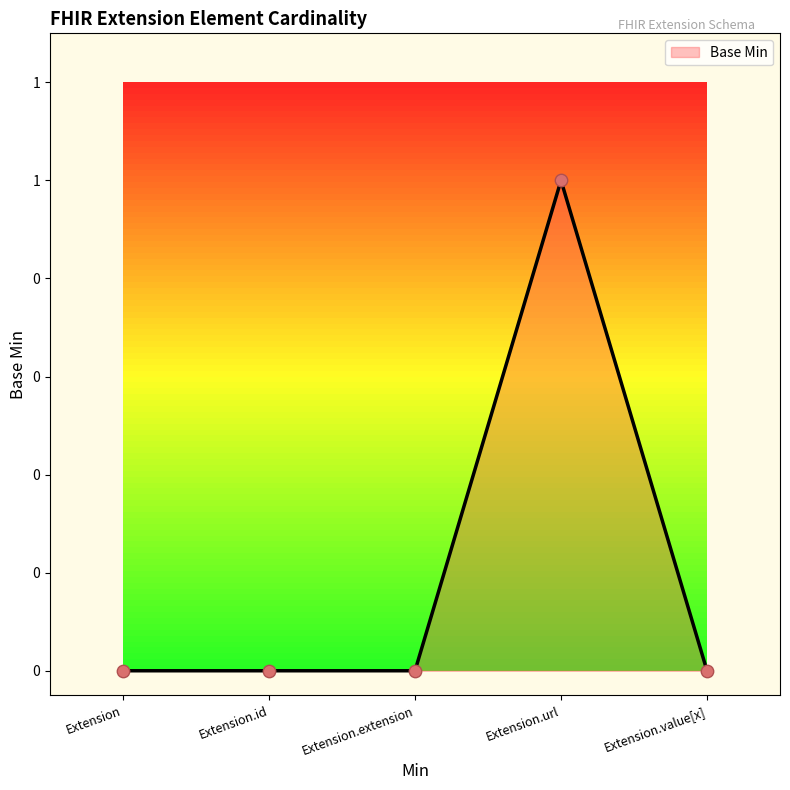

Between Extension and Extension.url, which is larger?

Extension.url